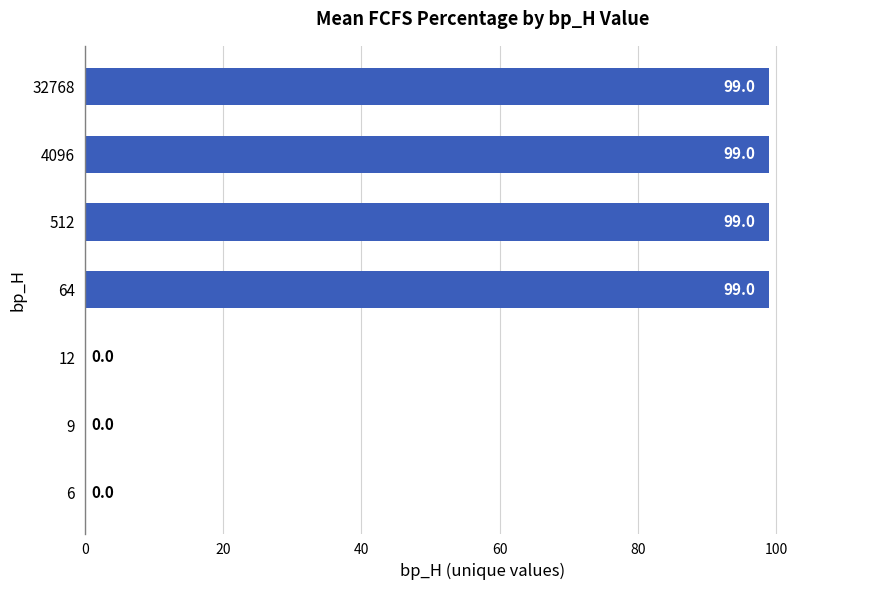

What is the sum of all values?

396